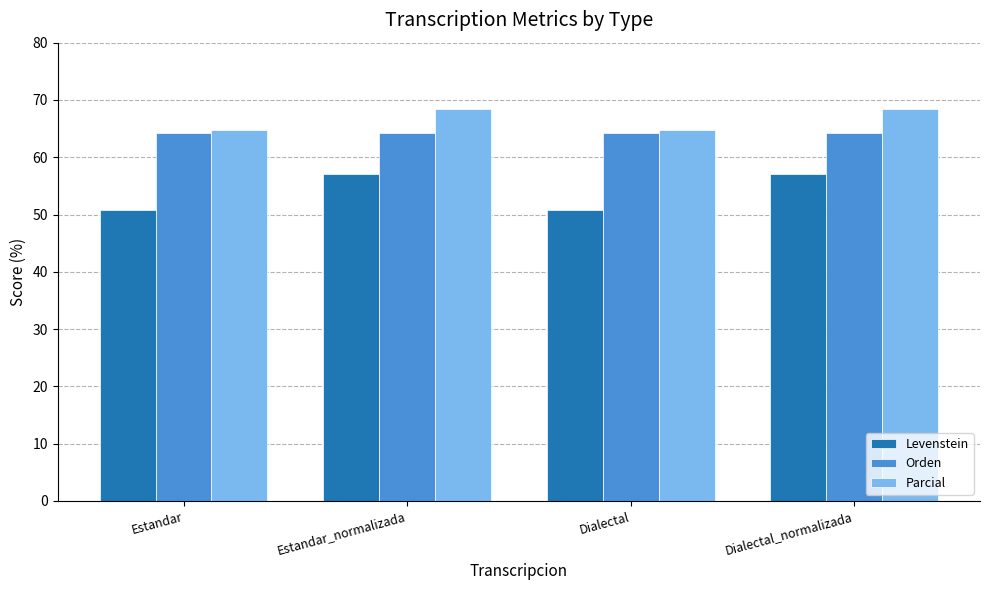

What is the minimum value shown in the chart?

50.7